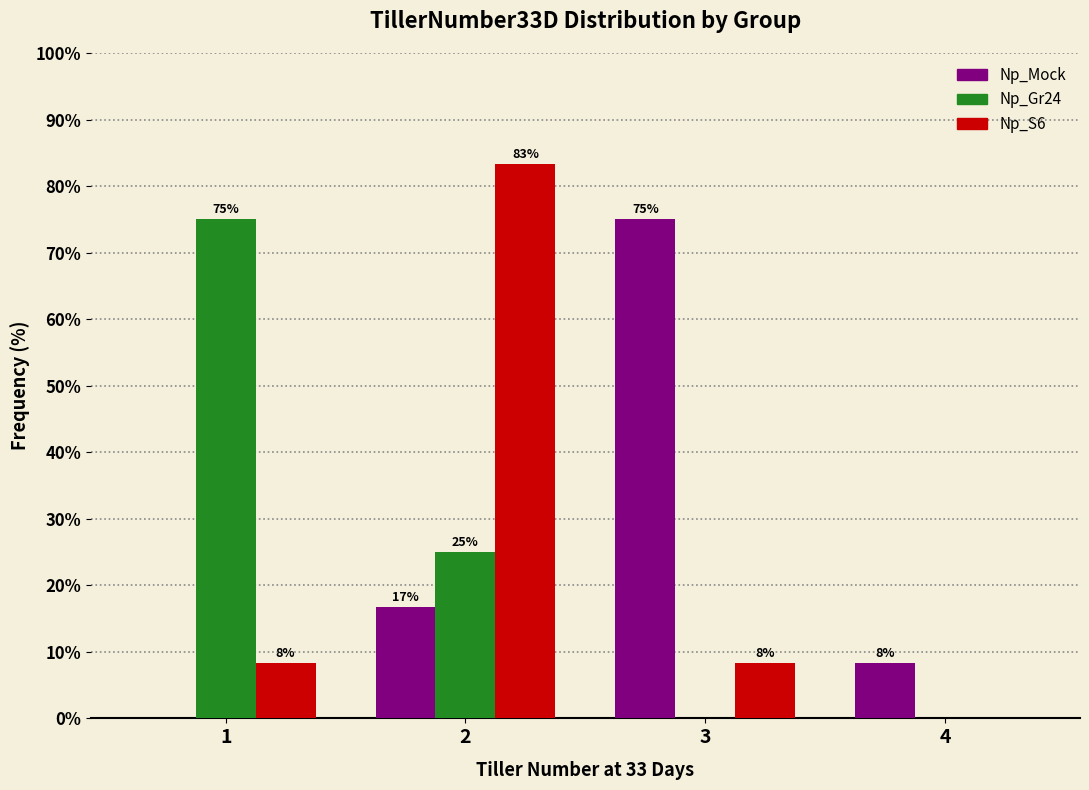

What is the highest value of the Np_Mock series?

75.0